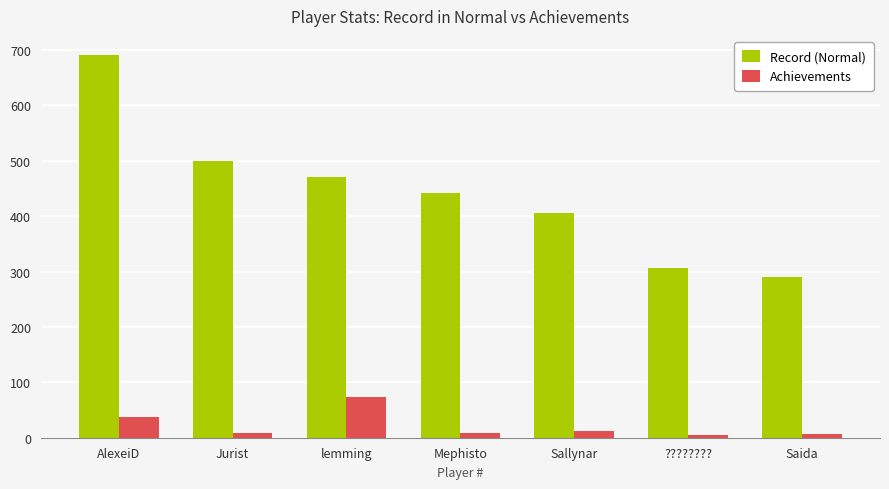

At which label does Record (Normal) reach its minimum?

Saida